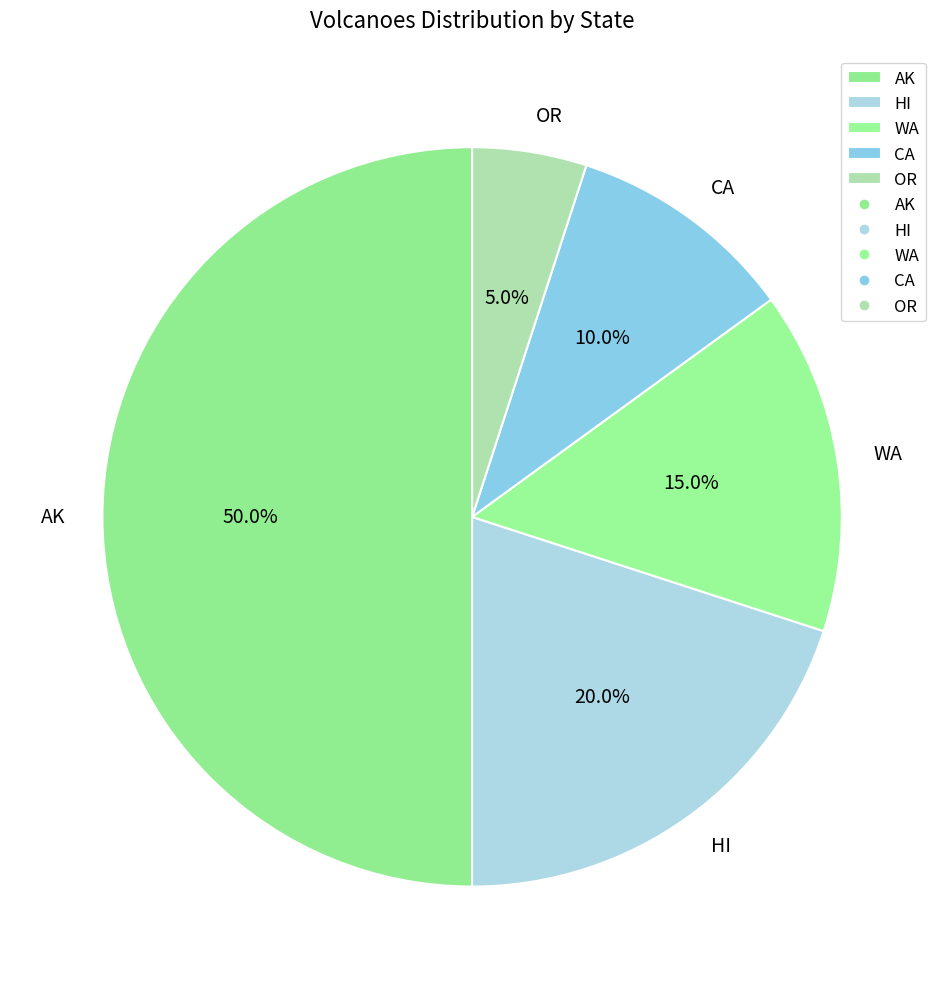

What percentage is the OR slice, to the nearest percent?

5%